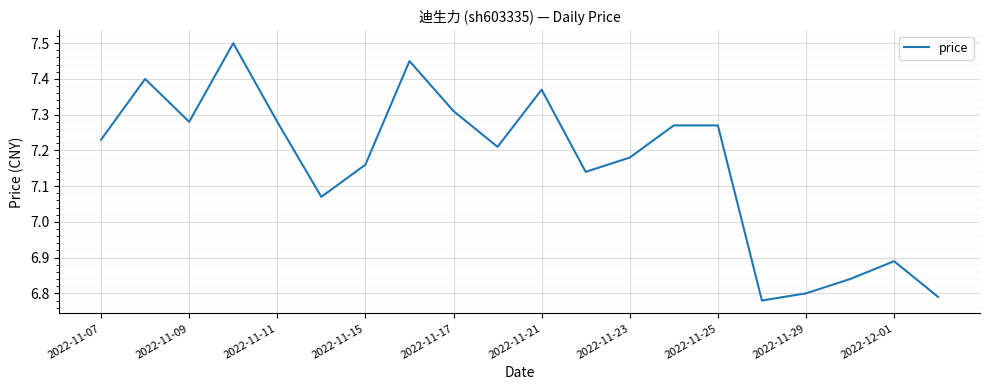

What is the difference between the maximum and minimum values?

0.7